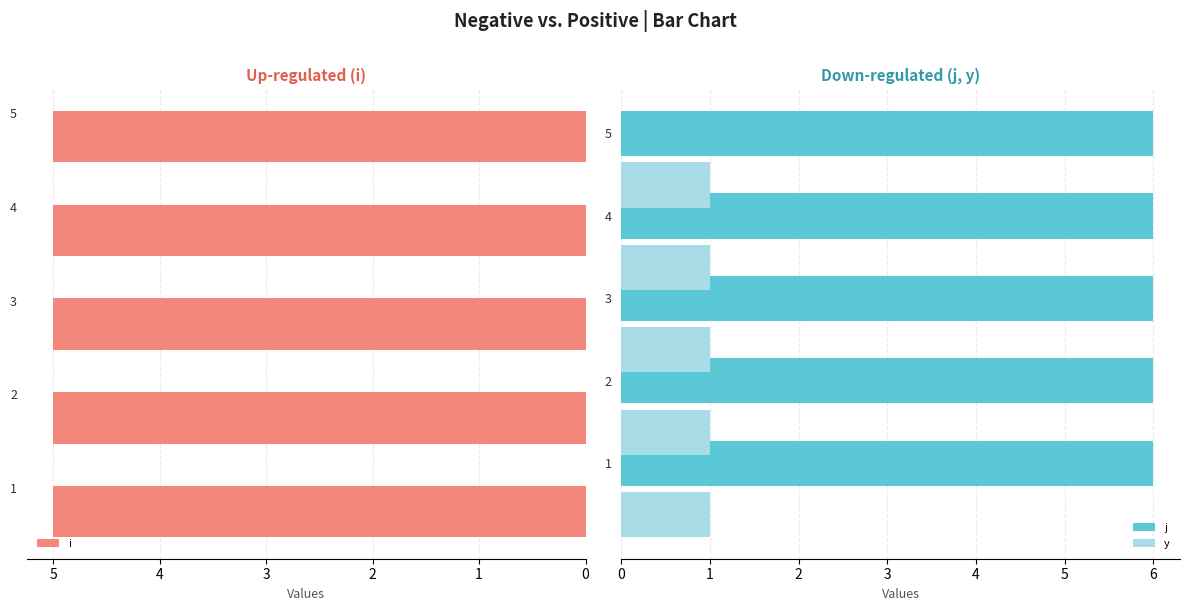

What is the approximate value of y at 2?

1